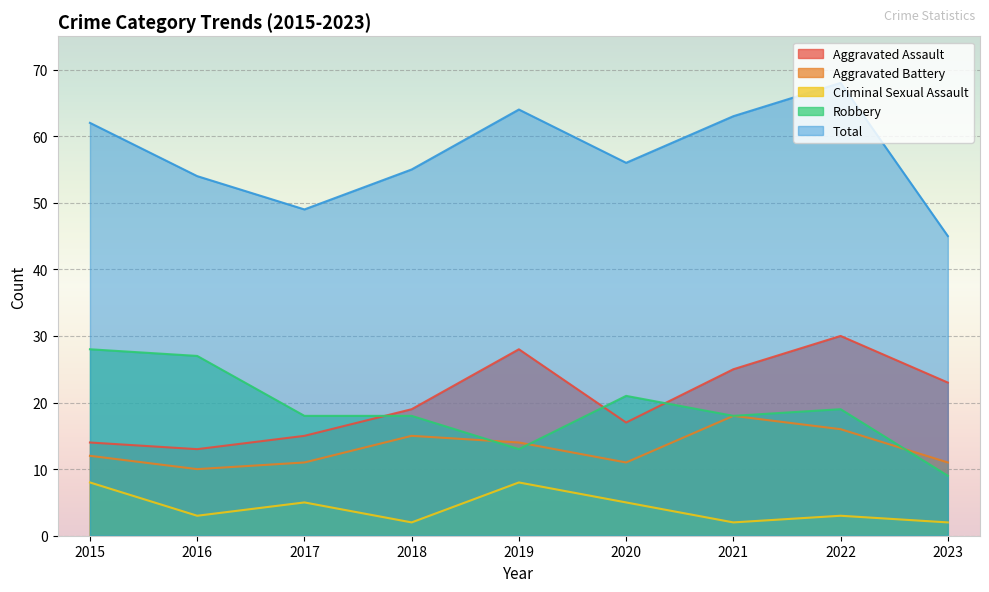

Where is Aggravated Assault nearest to the value 21?

2018